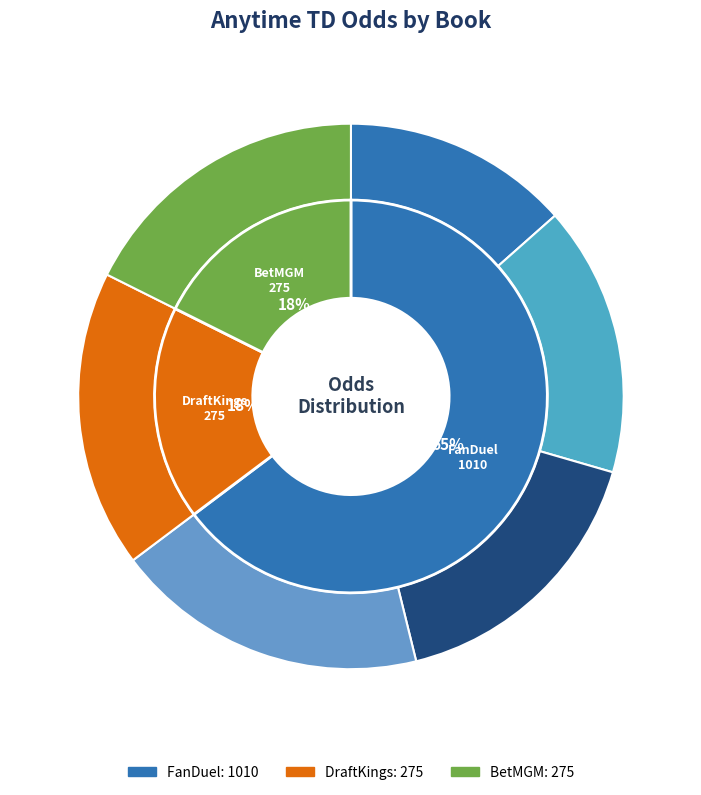

Do 3 and BetMGM together represent more than half of the pie?

No